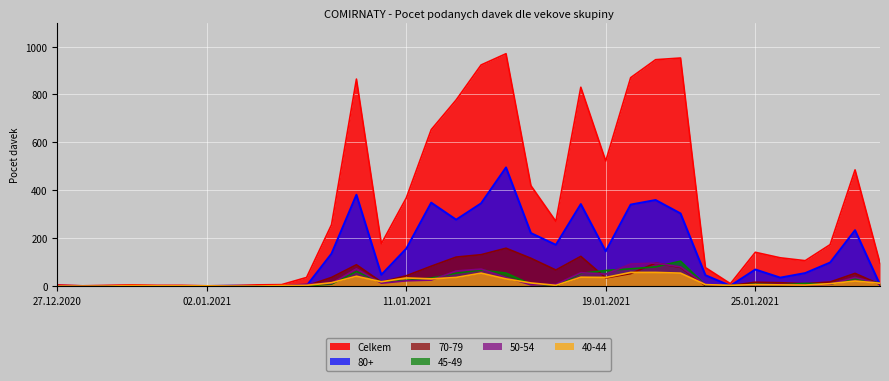

What is the difference between the 50-54 values at 17.01.2021 and 14.01.2021?

64